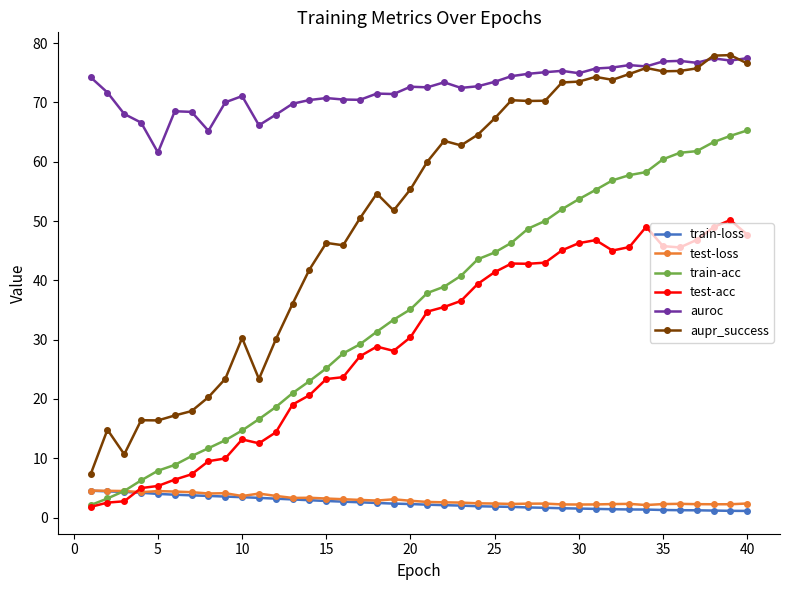

What is the maximum value shown in the chart?

78.0